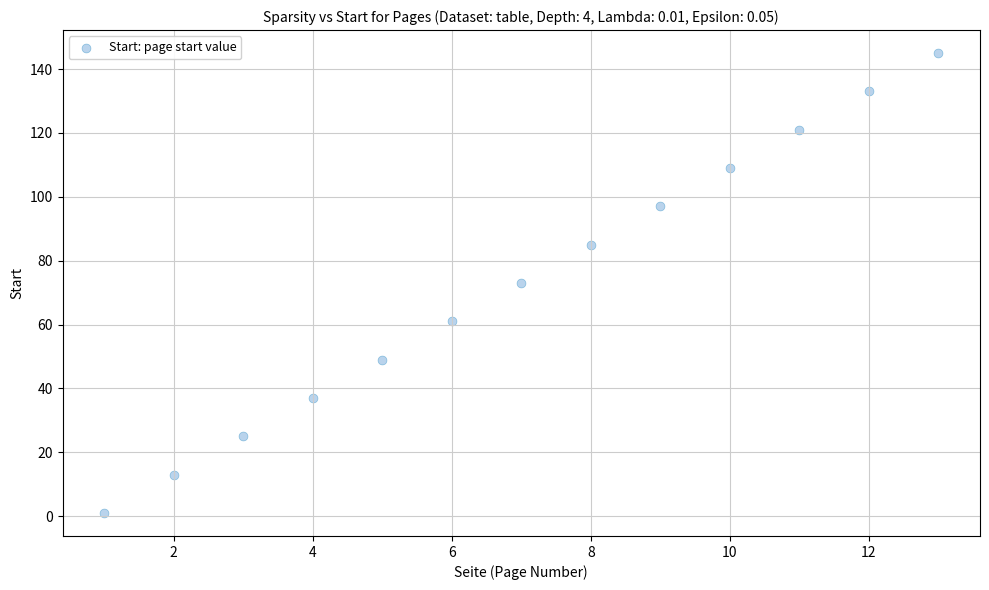

What is the range of X values (max minus min)?

12